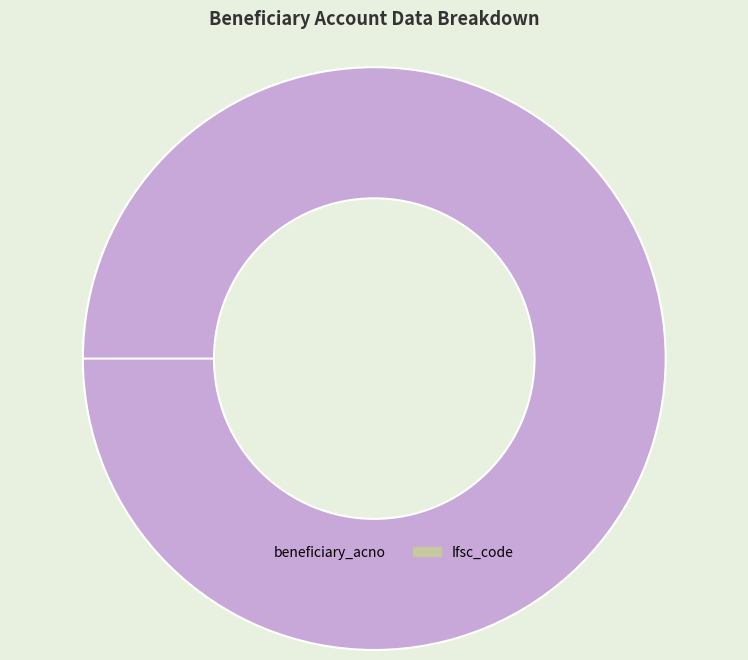

Count the number of slices in the pie.

2